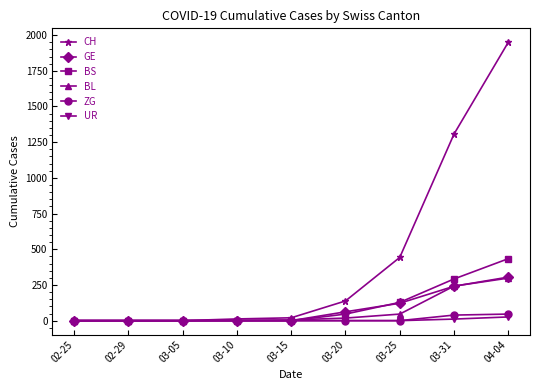

True or false: BS has more than 2 interior local peaks.

False